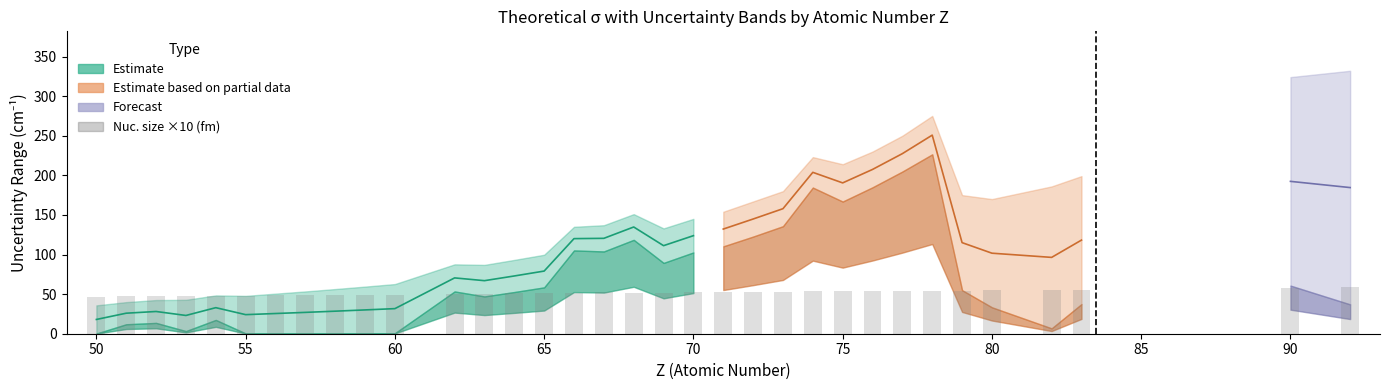

Count the number of categories in the chart.

34